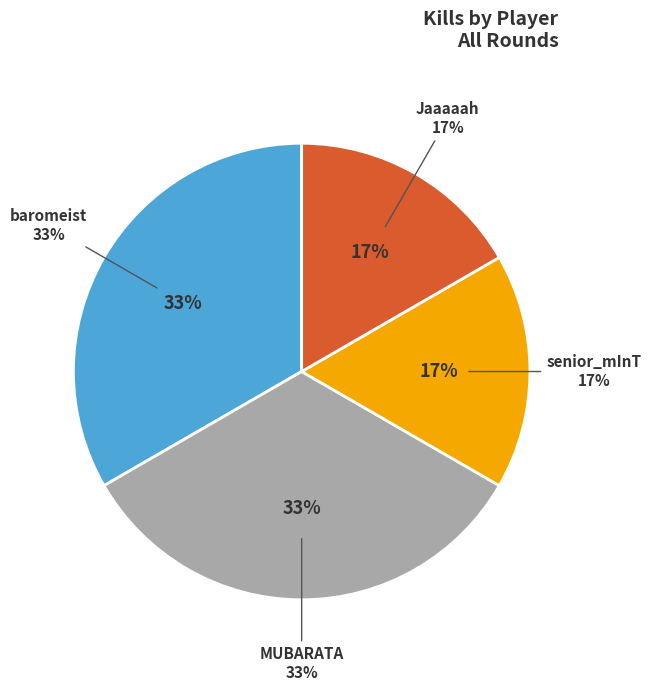

To the nearest percent, what is the average slice percentage?

25%